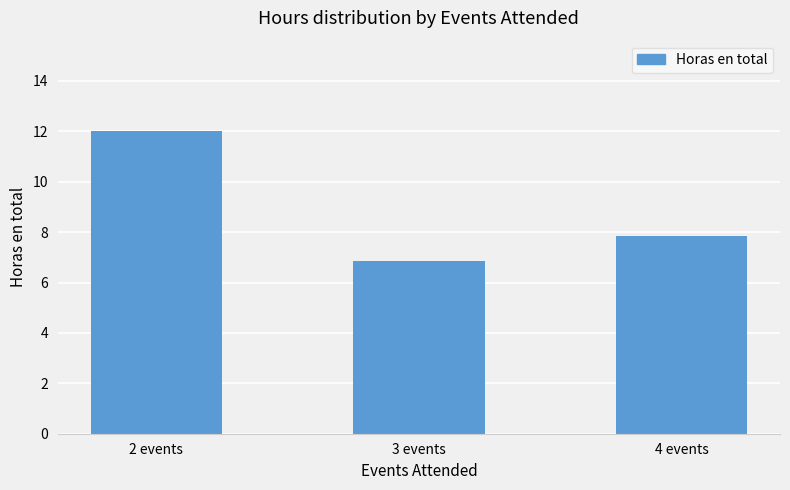

Approximately how many times larger is the value at 2 events compared to 4 events?

1.5